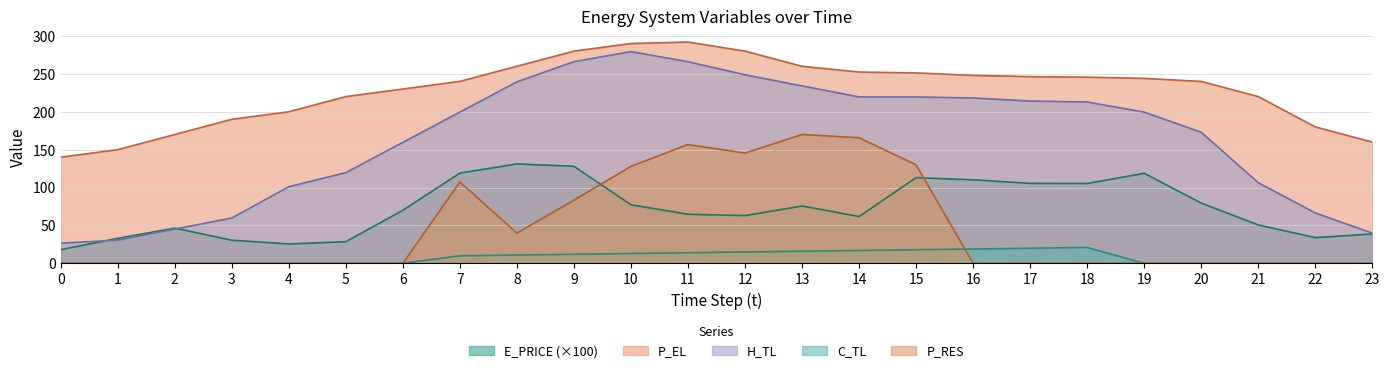

True or false: P_RES has more than 1 interior local peaks.

True